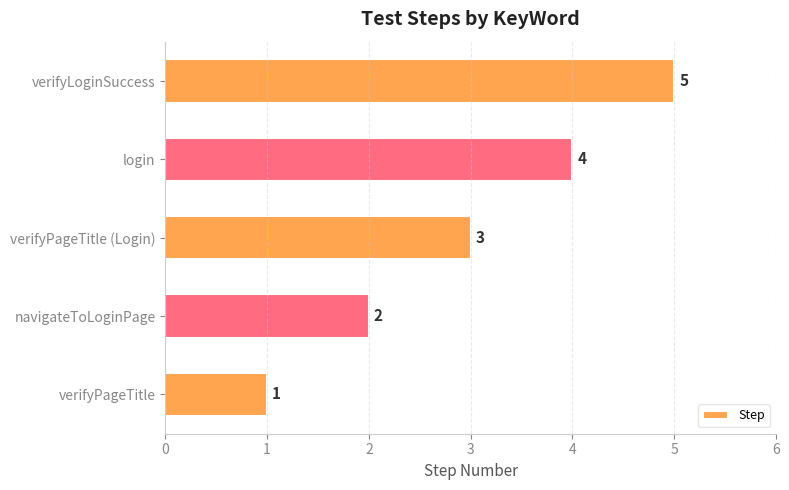

Rank the categories by value from lowest to highest.

verifyPageTitle, navigateToLoginPage, verifyPageTitle (Login), login, verifyLoginSuccess